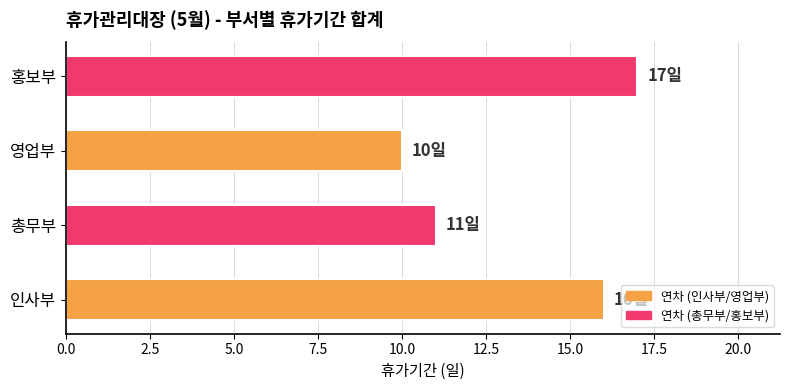

What is the sum of all values?

54